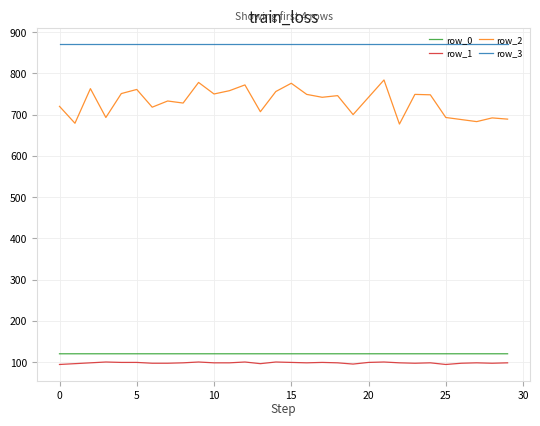

Which series has the largest range (max minus min)?

row_2